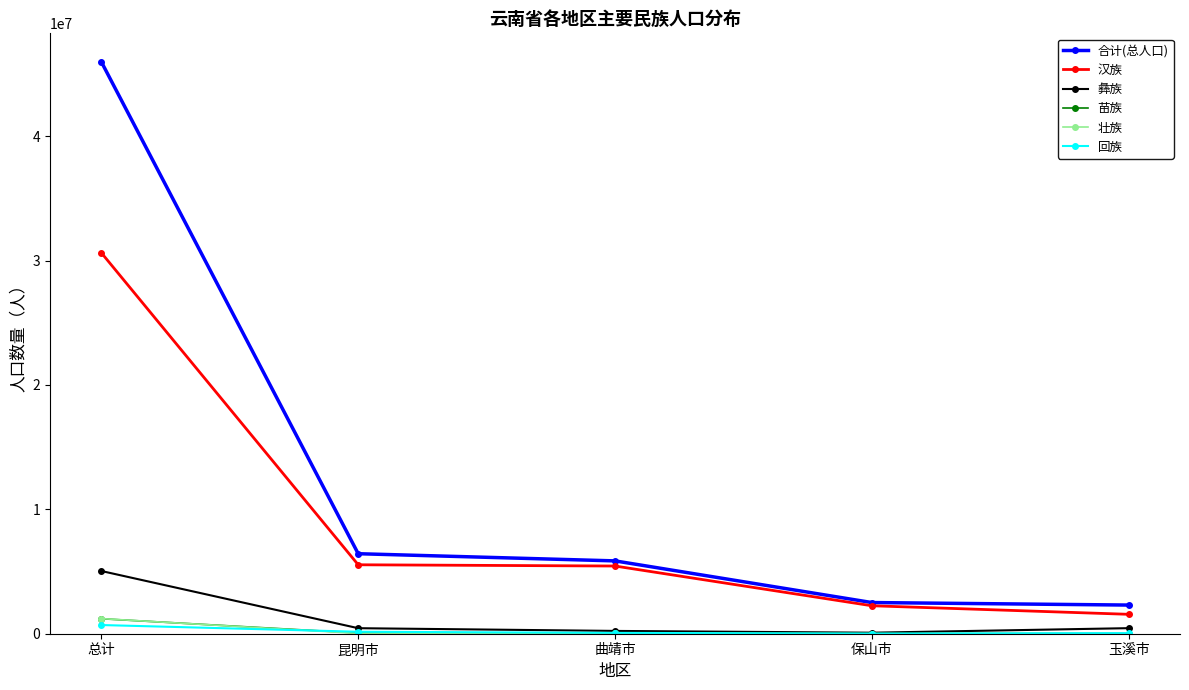

True or false: 壮族 has a value of 1215260 at 总计.

True